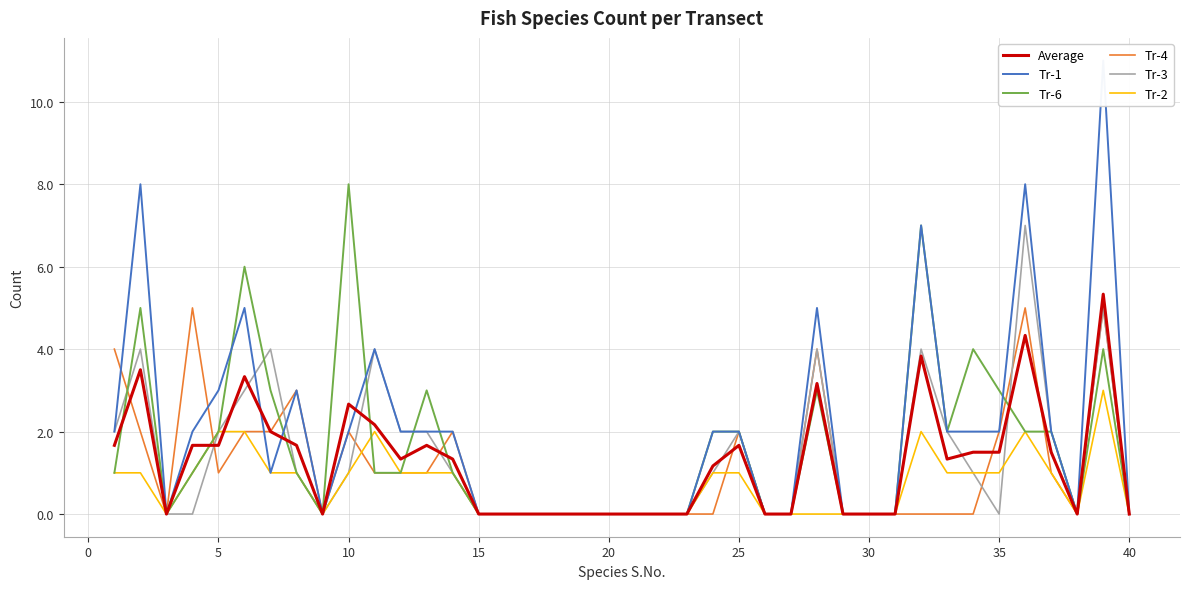

True or false: Tr-4 has a value of 0.0 at 30.

True